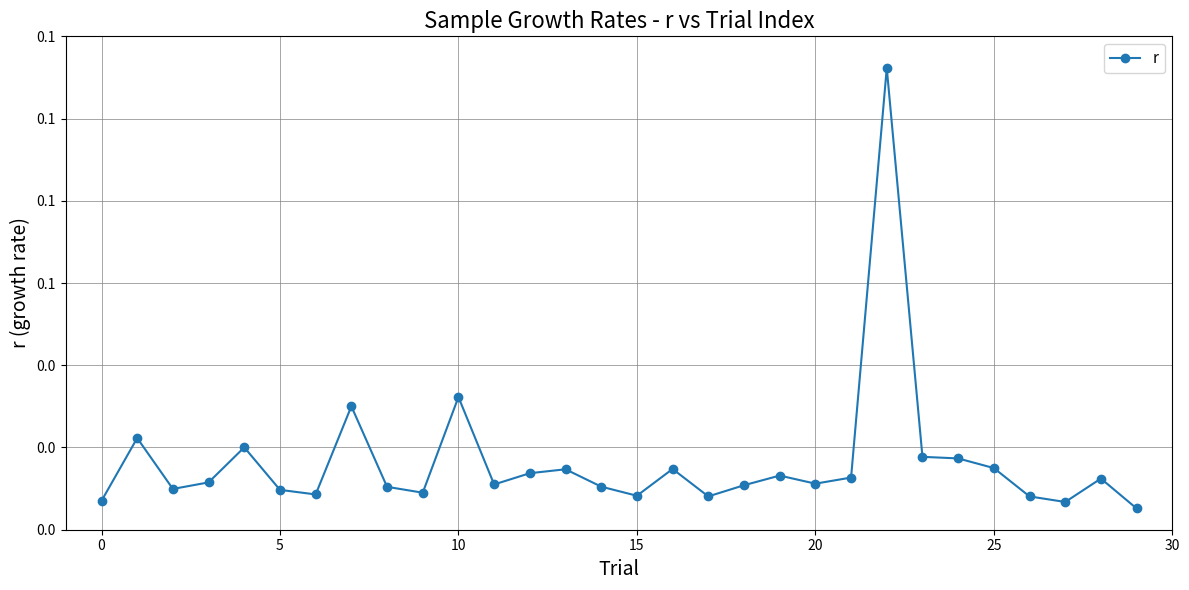

Does the chart have visible grid lines?

Yes